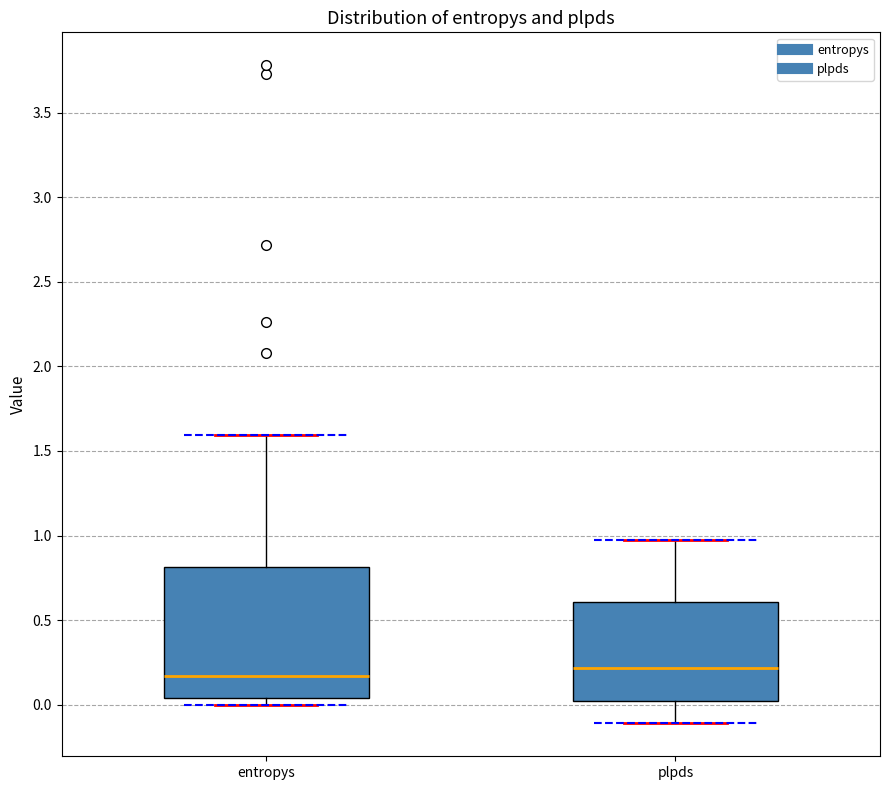

Reading left to right, read every box against the y-axis: the position of its median line, the range the box covers, and the ends of its whiskers. The values are not printed on the chart, so give them approximately, as read against the axis.

entropys: median 0.15, box 0.05 to 0.80, whiskers 0.00 to 1.60
plpds: median 0.20, box 0.00 to 0.60, whiskers -0.10 to 0.95